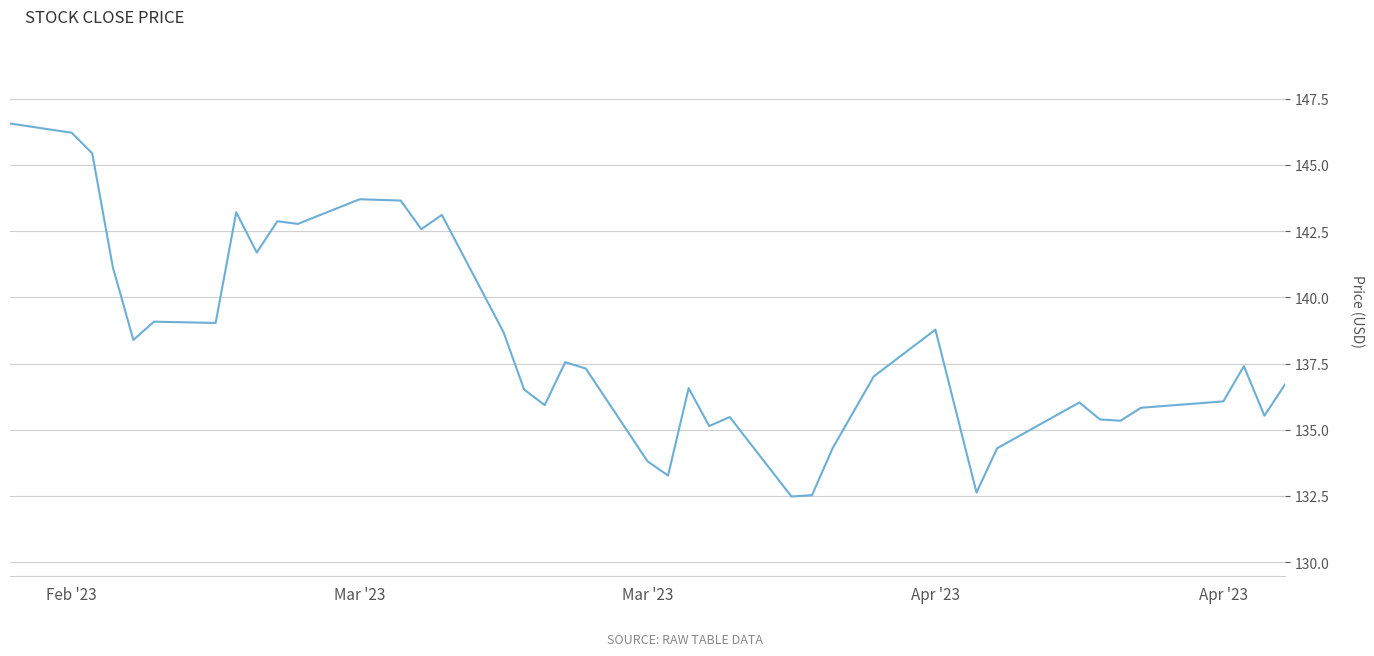

What is the maximum value shown in the chart?

146.6